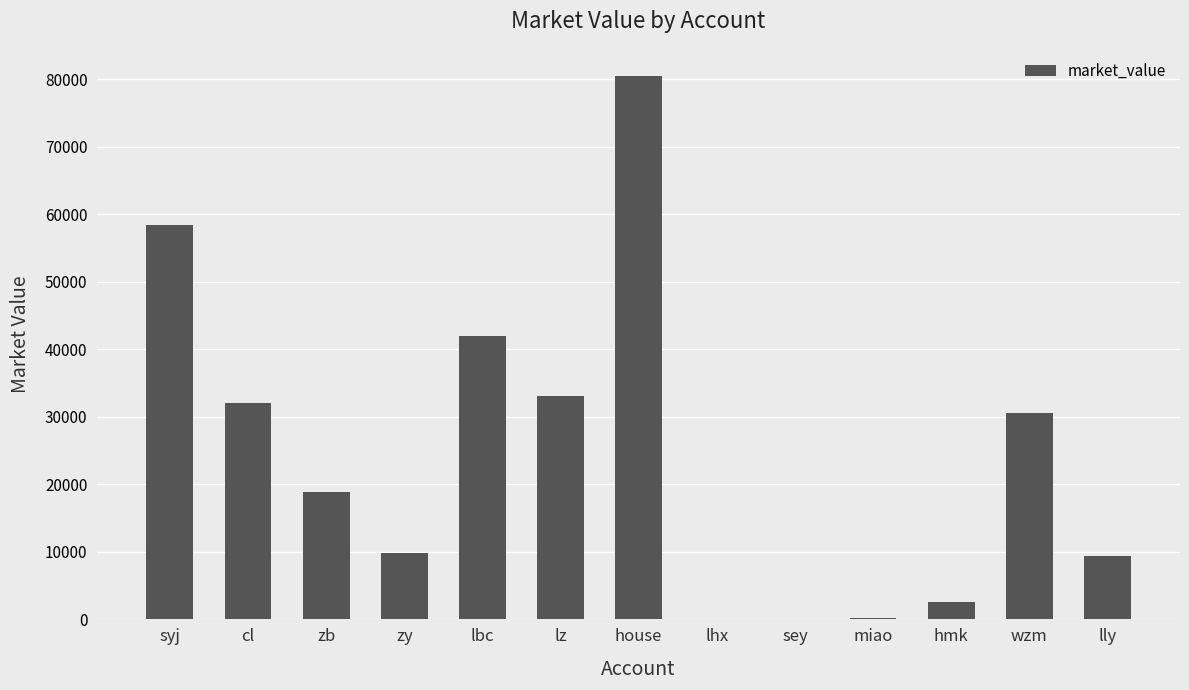

What is the greatest value displayed?

80489.4